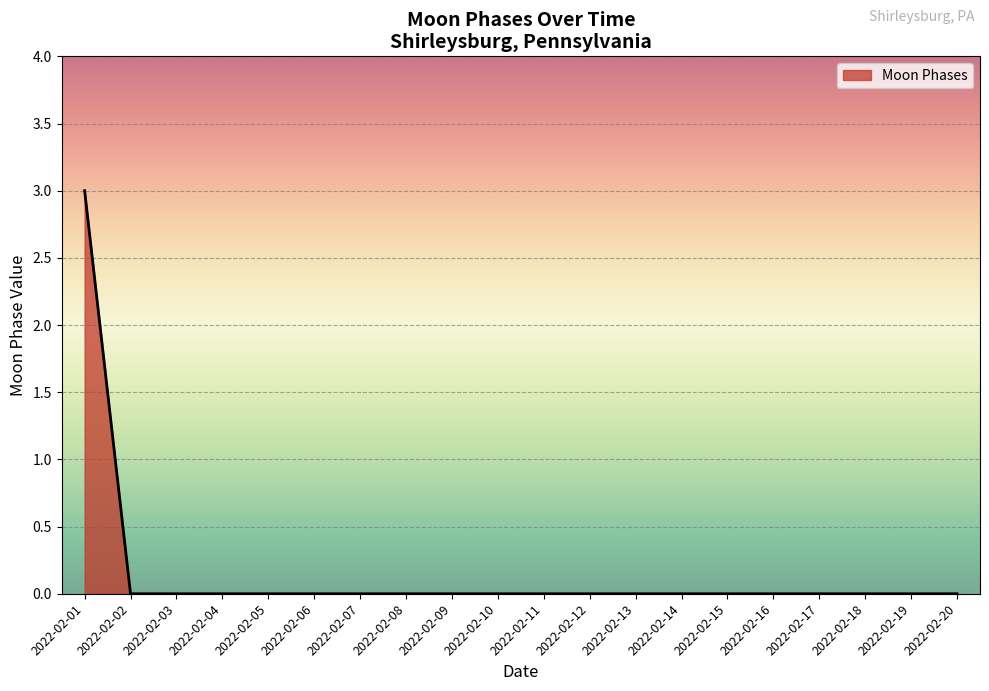

Which label corresponds to the largest value in the chart?

2022-02-01